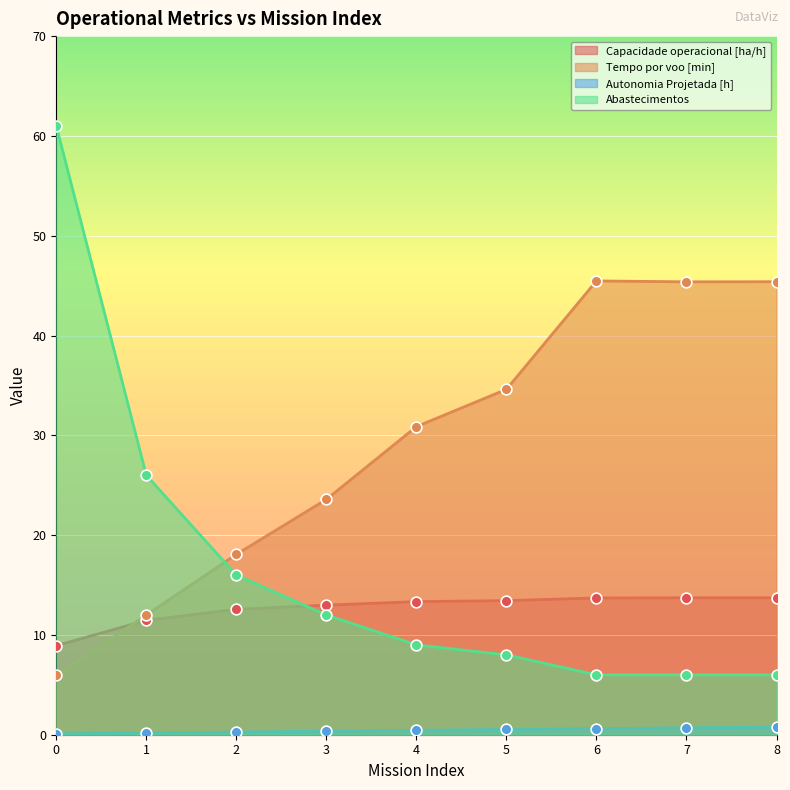

Which series contains the highest Y value?

Abastecimentos